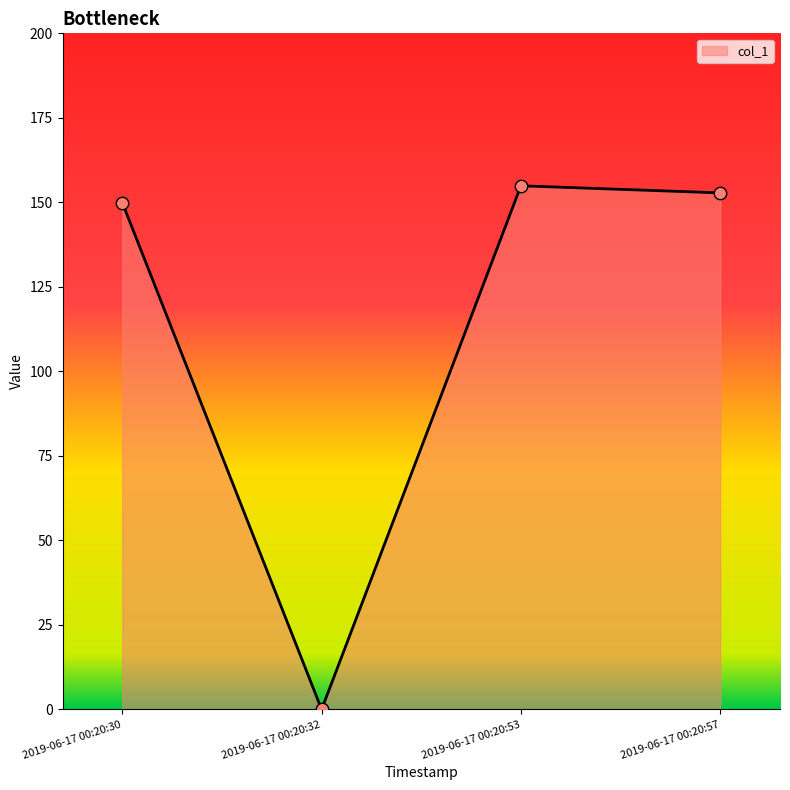

What is the change in value from 2019-06-17 00:20:32 to 2019-06-17 00:20:53?

+154.9